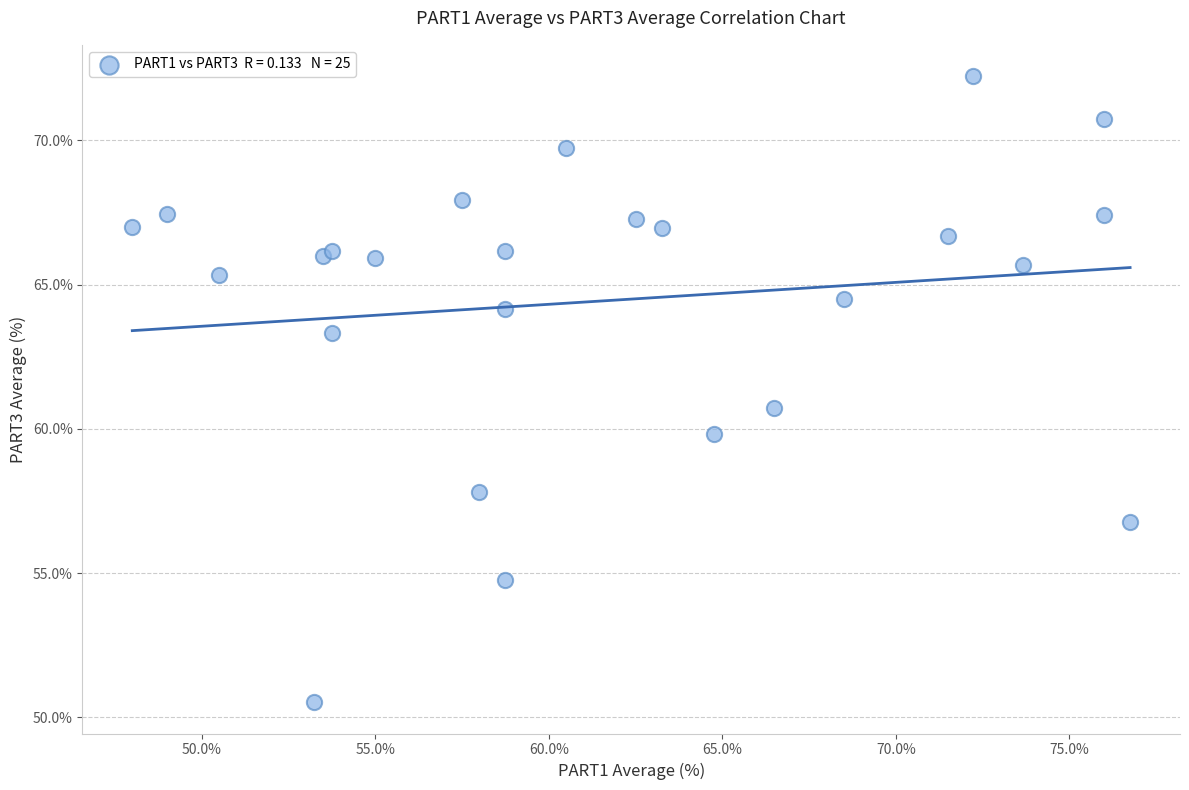

What Y value in the scatter plot is closest to 61?

60.7